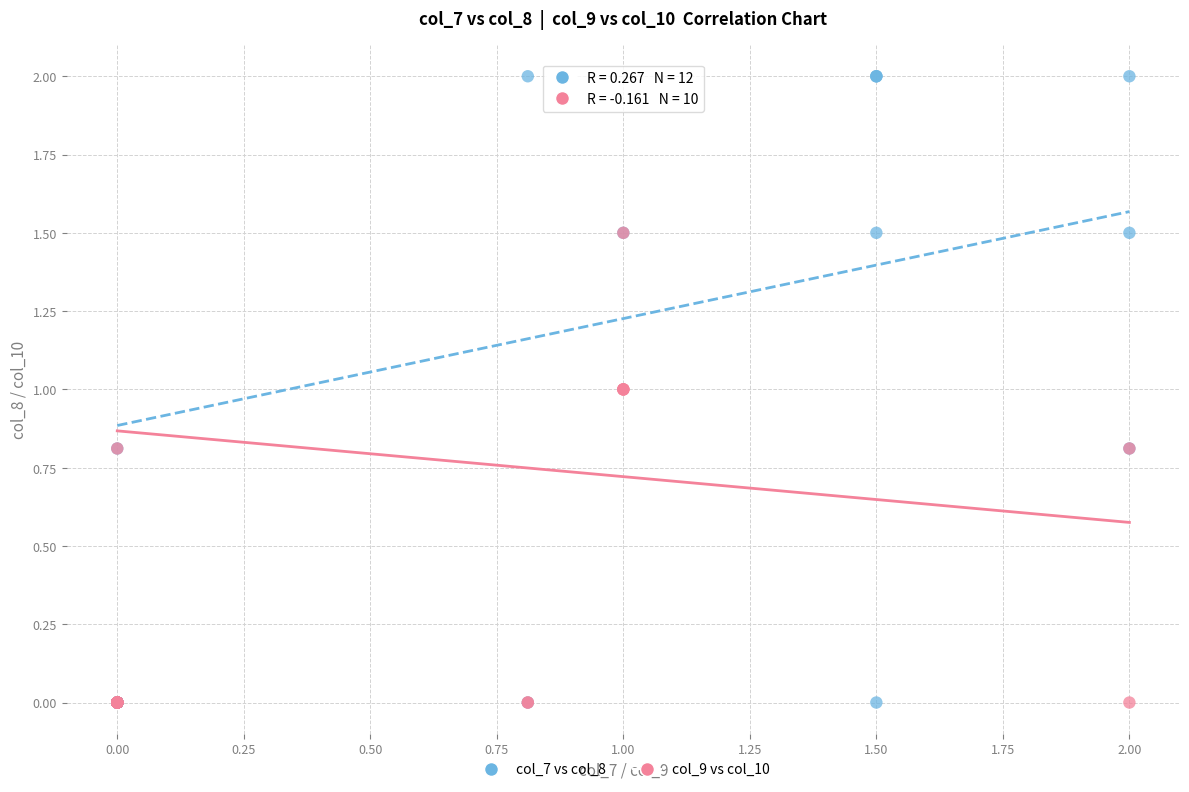

Which series contains the highest Y value?

col_7 vs col_8